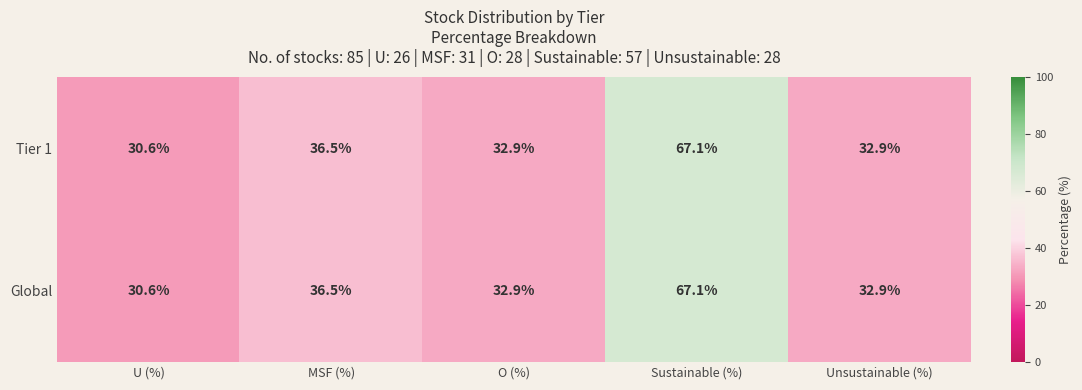

The Global series shows 30.6 at U (%). True or false?

True